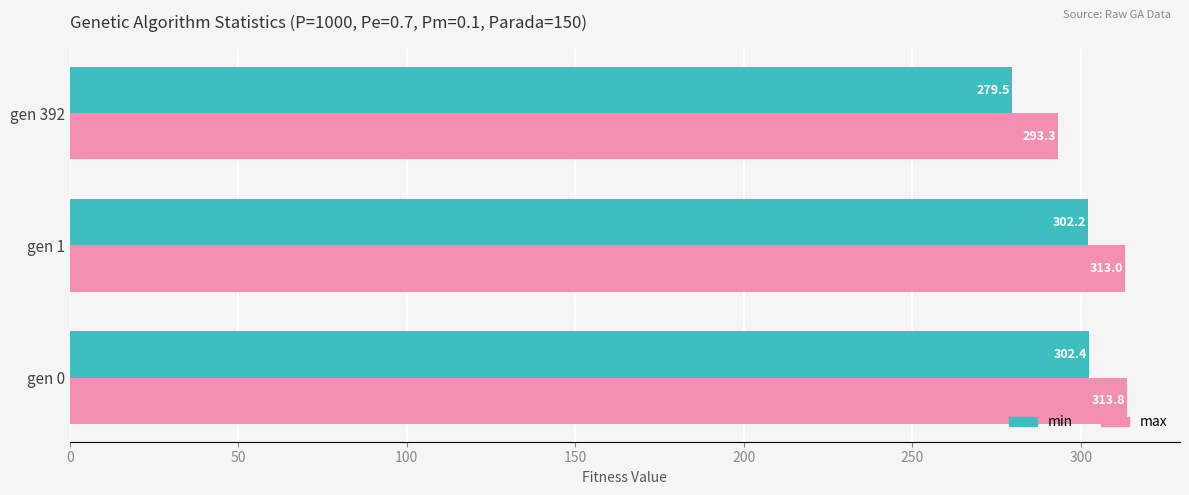

What is the sum of all min values?

884.1